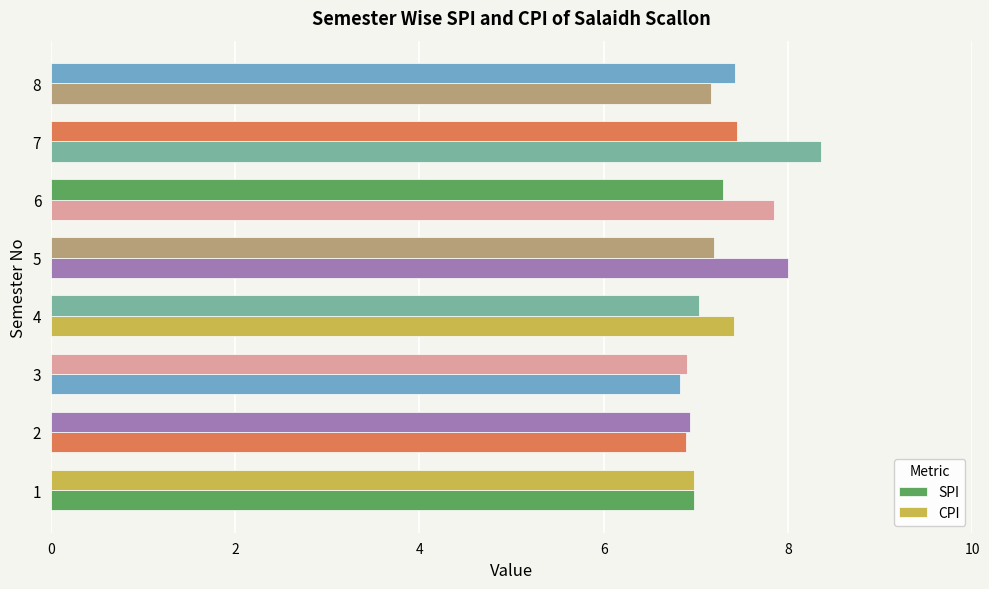

How many data points does each series have?

8